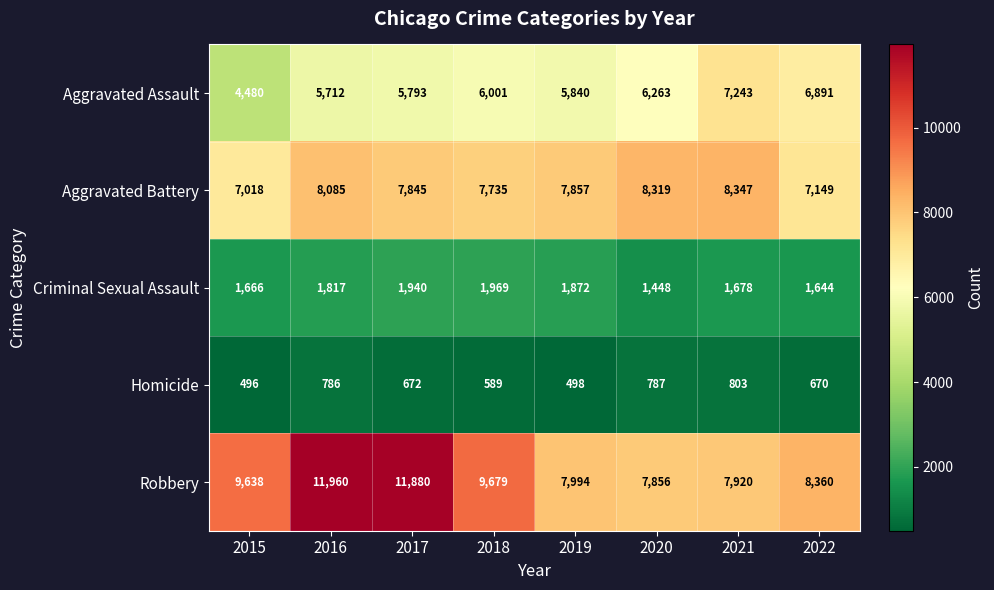

The Robbery series shows 12995 at 2022. True or false?

False